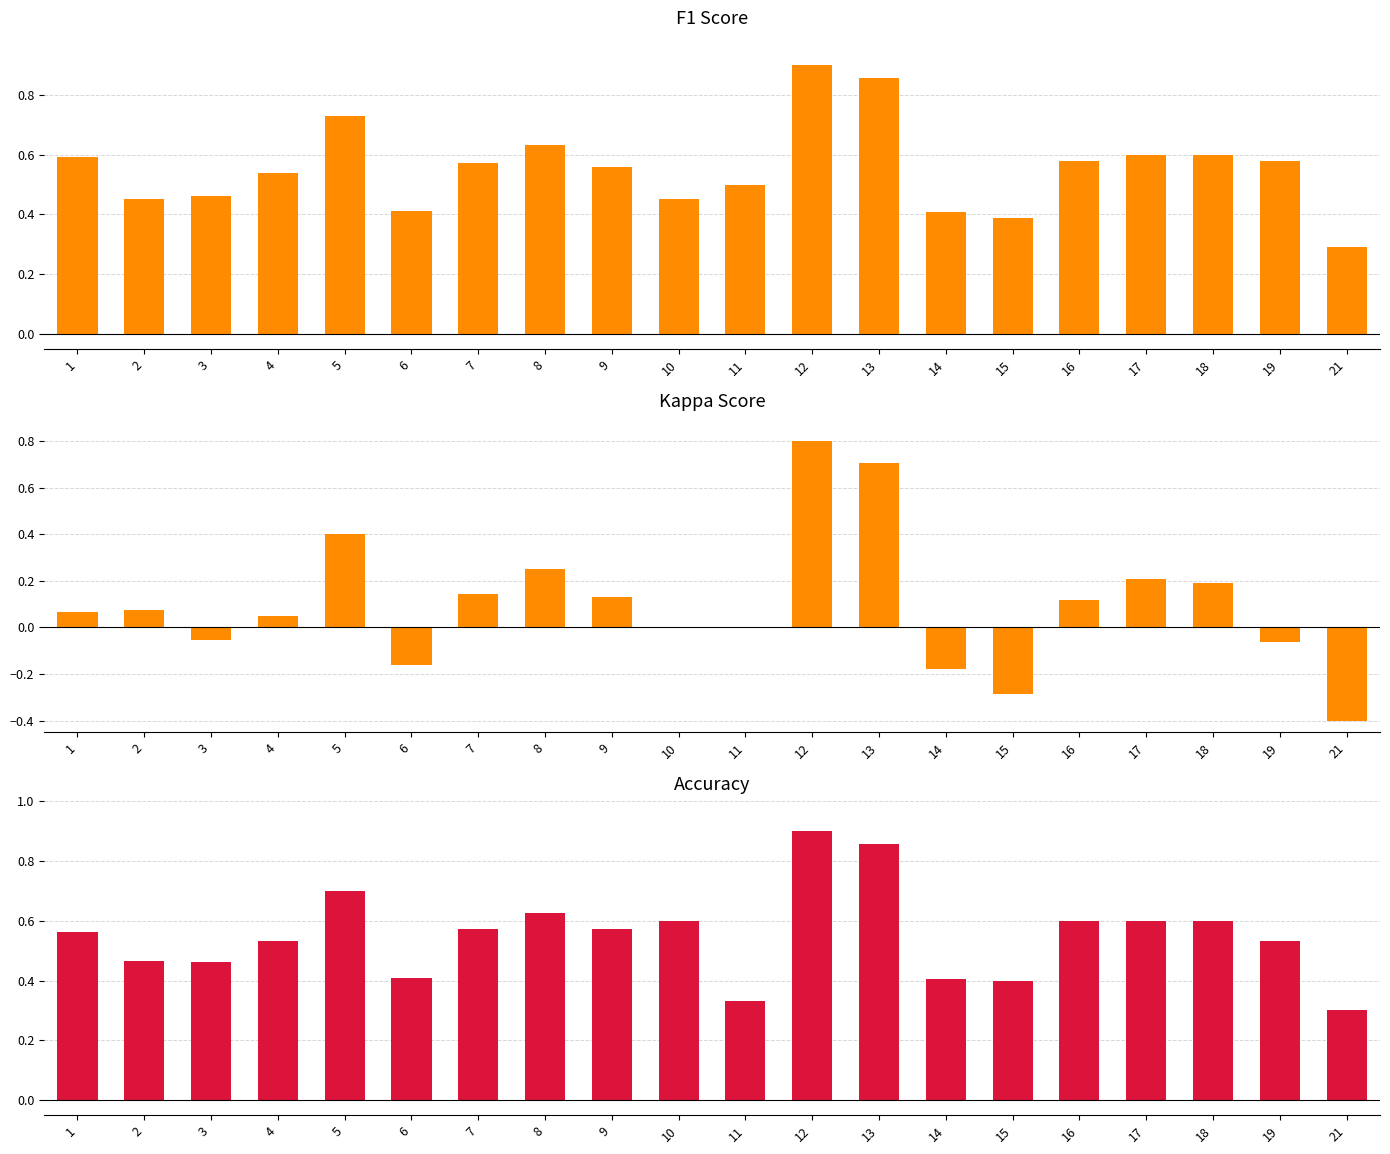

At which label does f1 reach its peak?

12